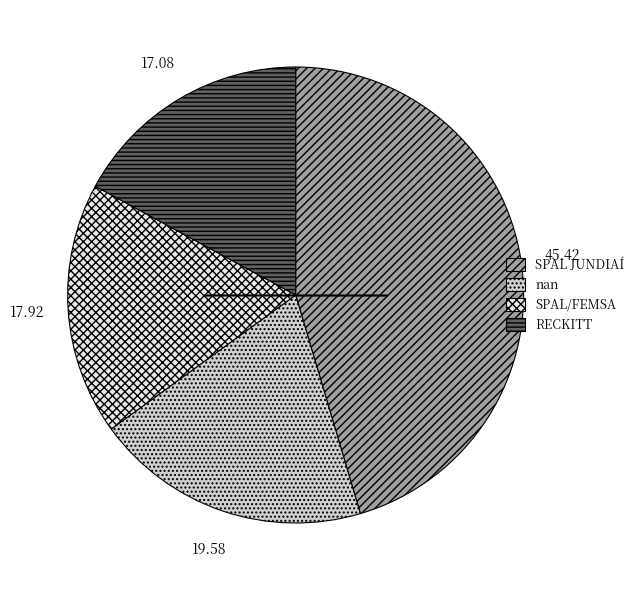

Combined, do SPAL JUNDIAÍ and RECKITT account for over 50%?

Yes